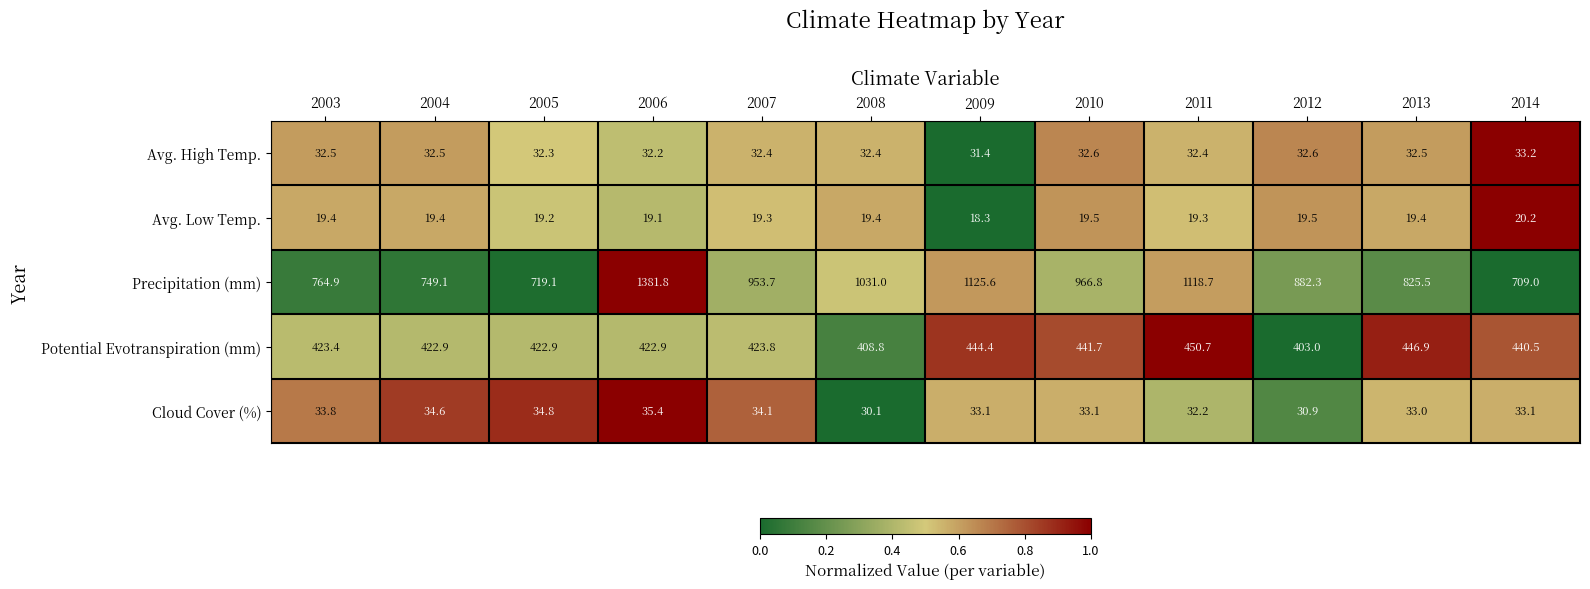

At which label does Precipitation (mm) first exceed 953?

2006